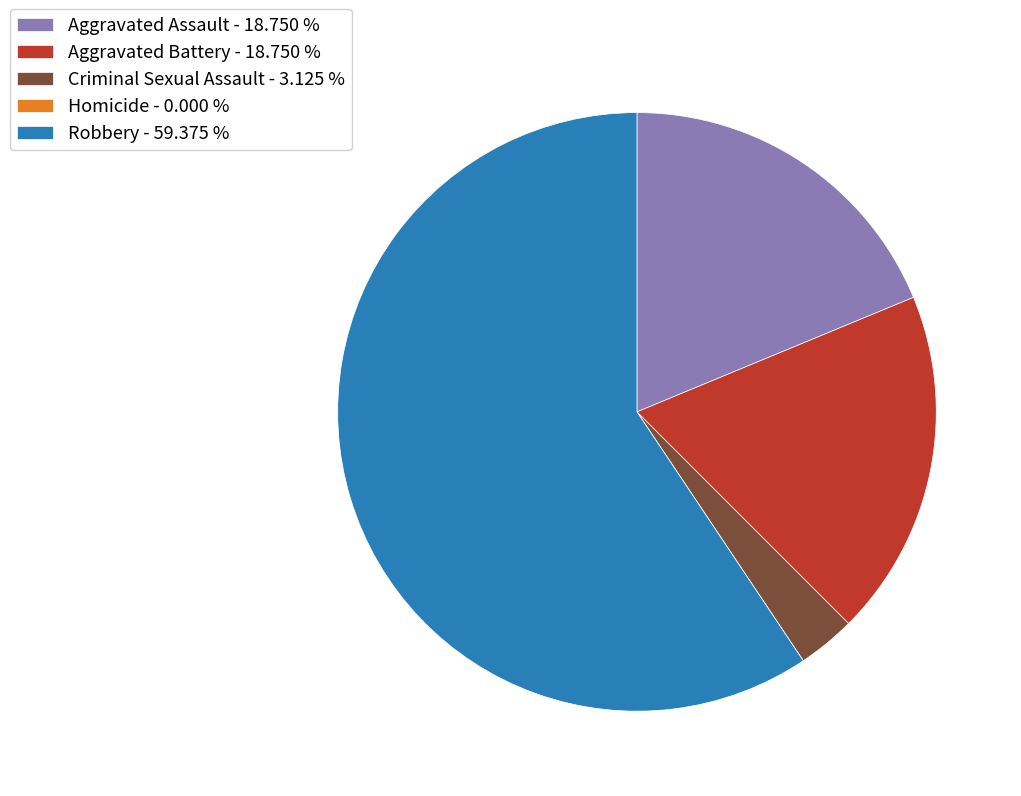

Does Robbery - 59.375 % represent more than half of the total?

Yes